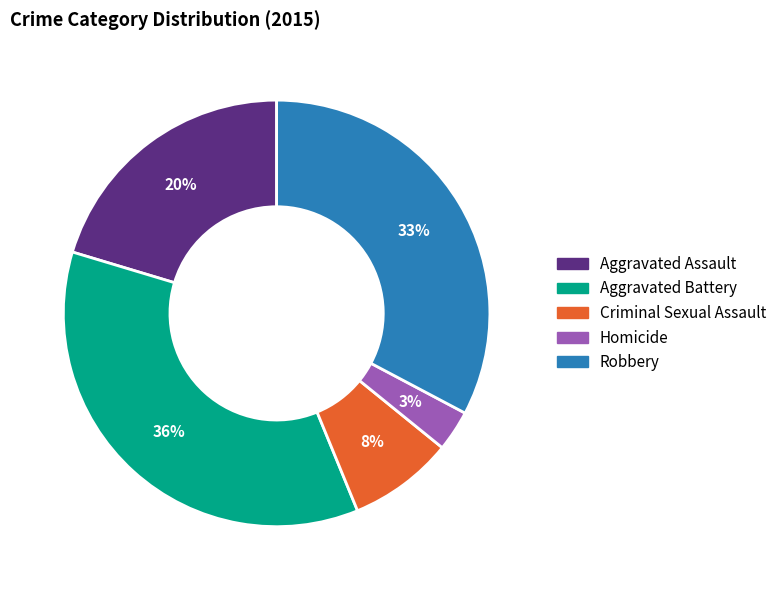

To the nearest percent, what is the difference between the Criminal Sexual Assault and Aggravated Battery slice percentages?

28%